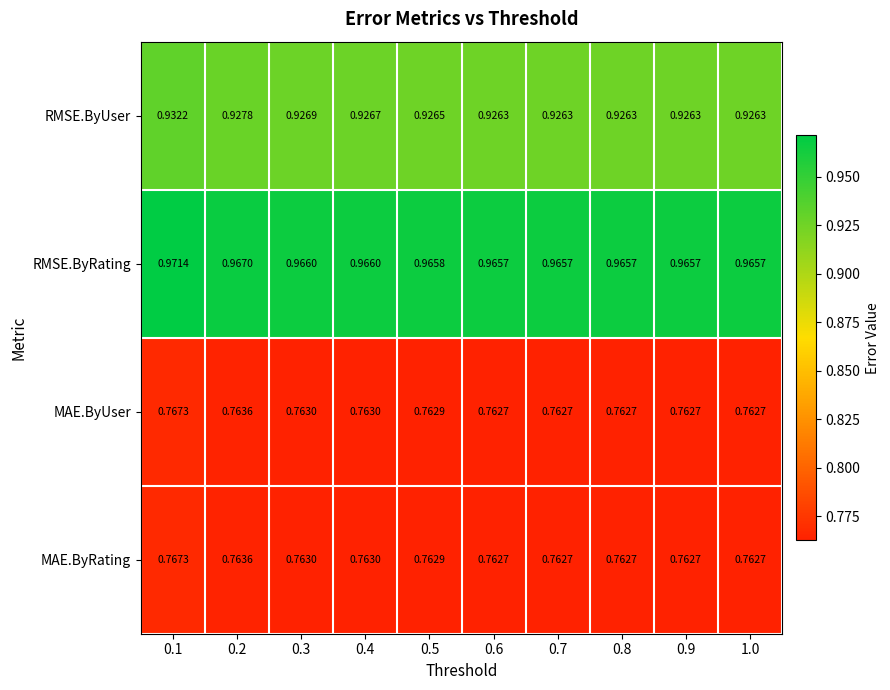

Which series has the largest range (max minus min)?

RMSE.ByUser